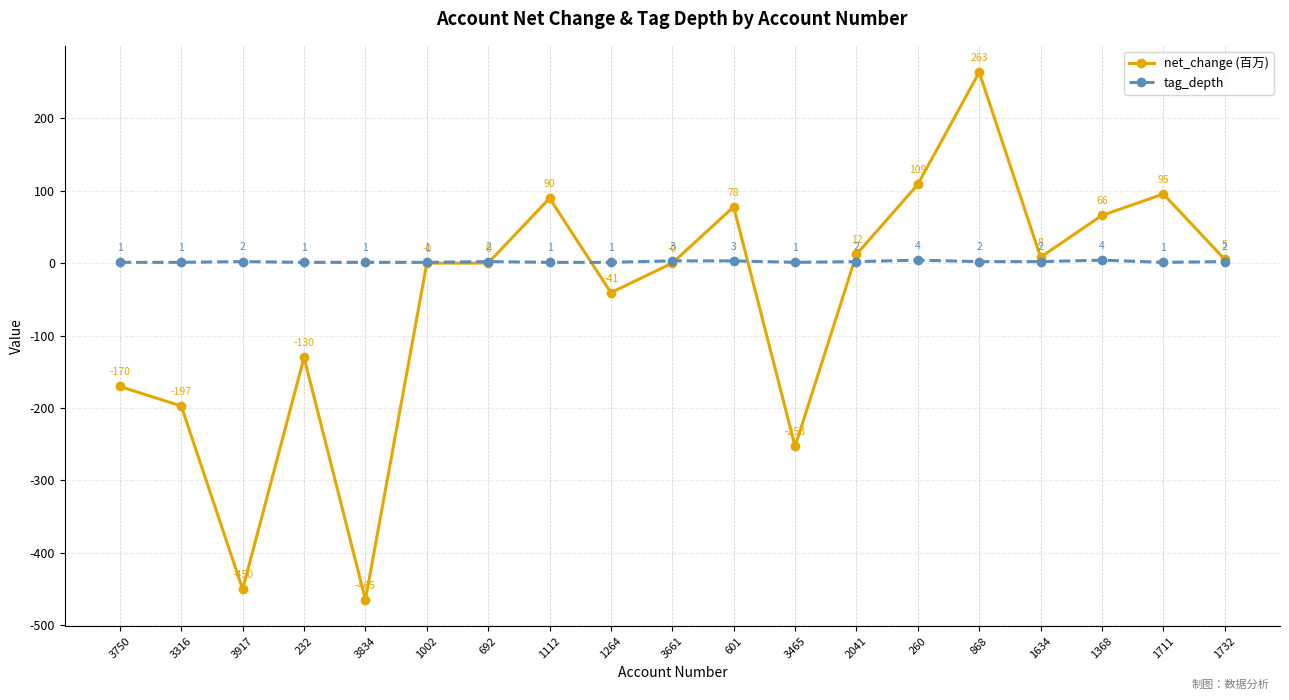

Is the value of net_change (百万) at 3316 greater than the value of tag_depth at 1368?

No